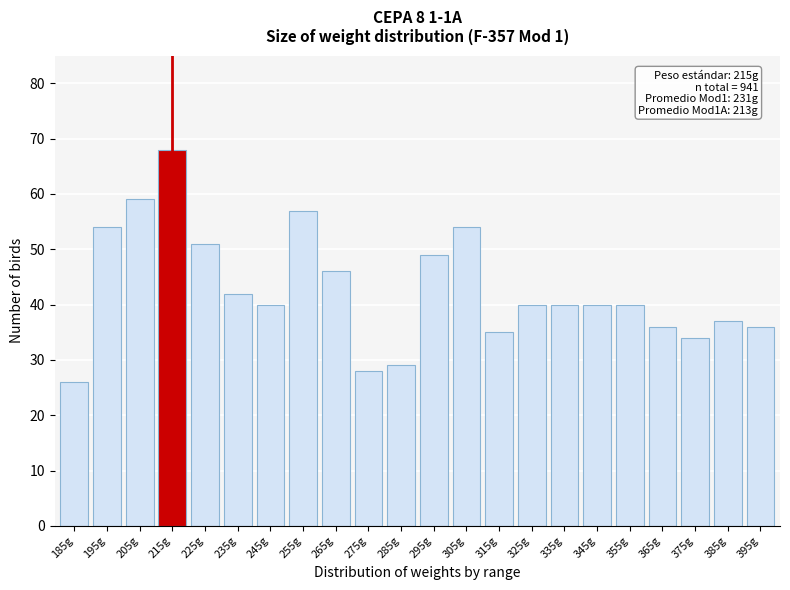

Reading right to left, extract all data points from this chart.

36	37	34	36	40	40	40	40	35	54	49	29	28	46	57	40	42	51	68	59	54	26